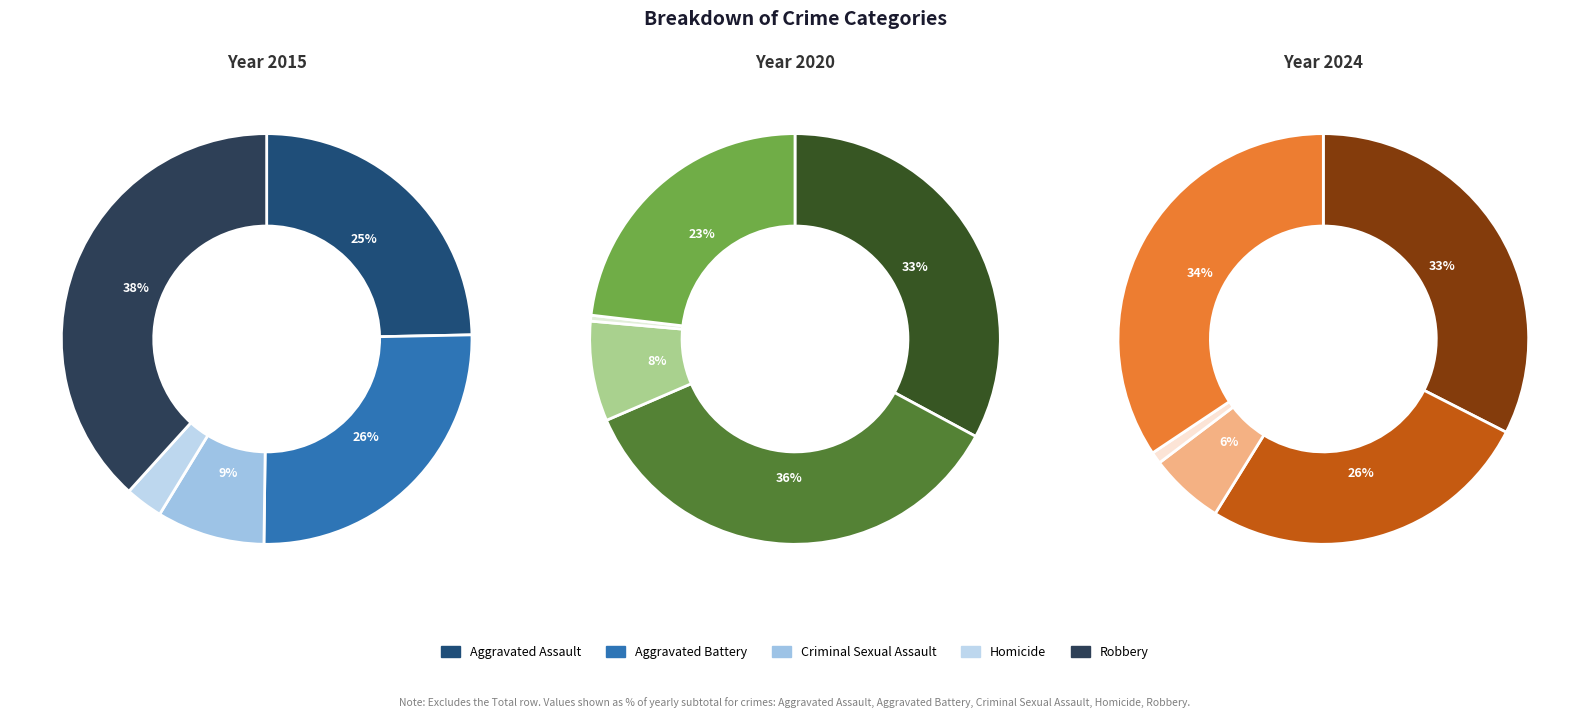

What is the largest slice in the pie chart?

Robbery